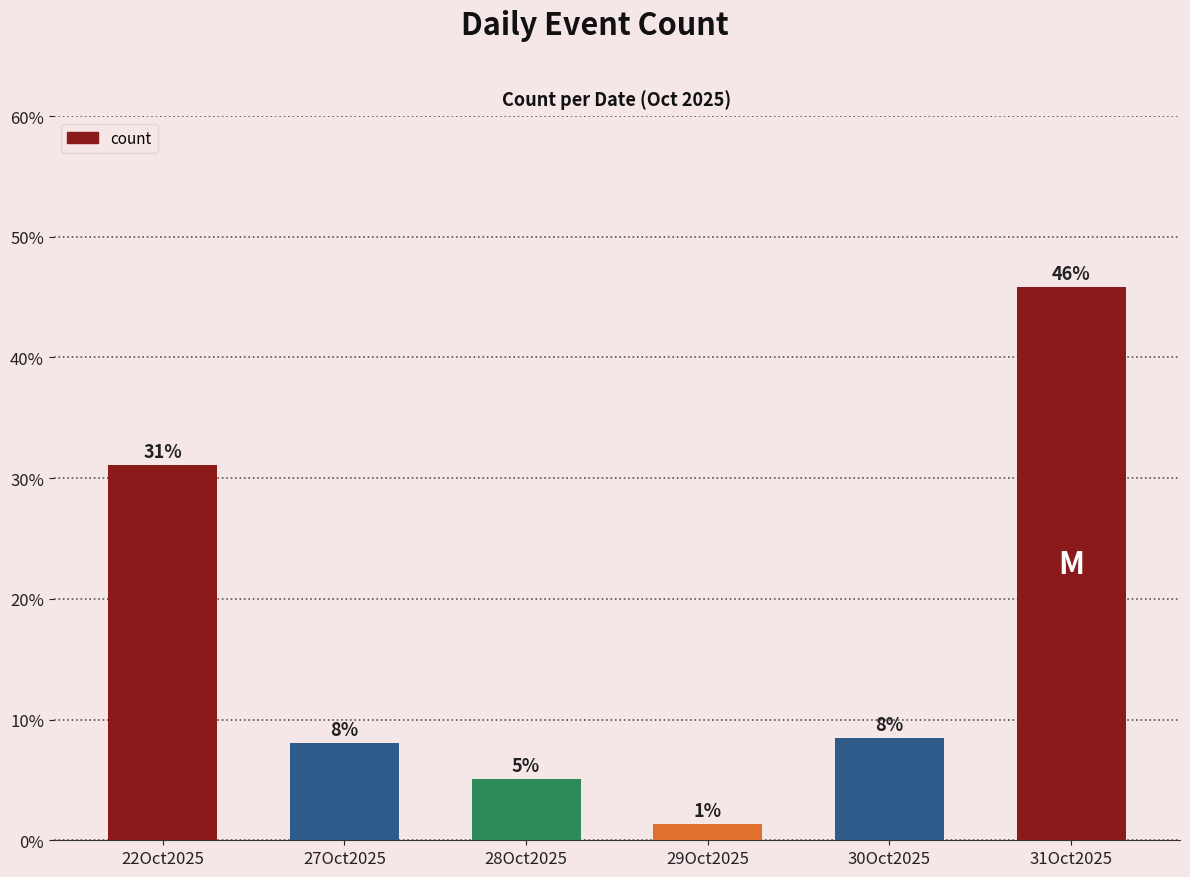

What is the label of the 1st bar from the left?

22Oct2025